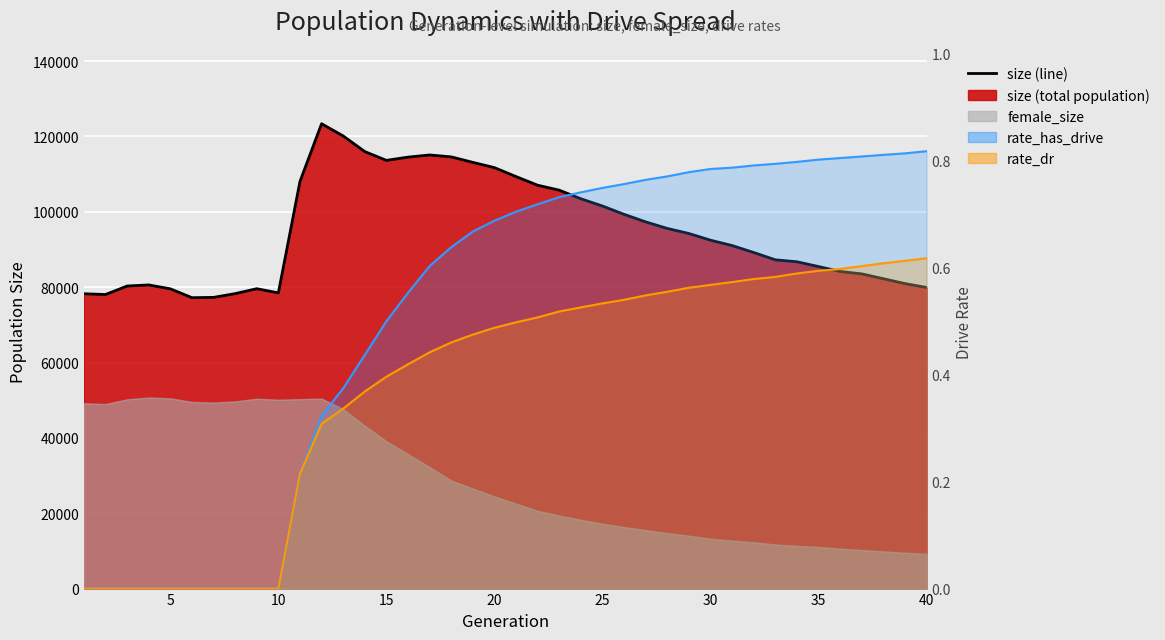

True or false: rate_has_drive (line) has more than 2 points higher than both neighbors.

False